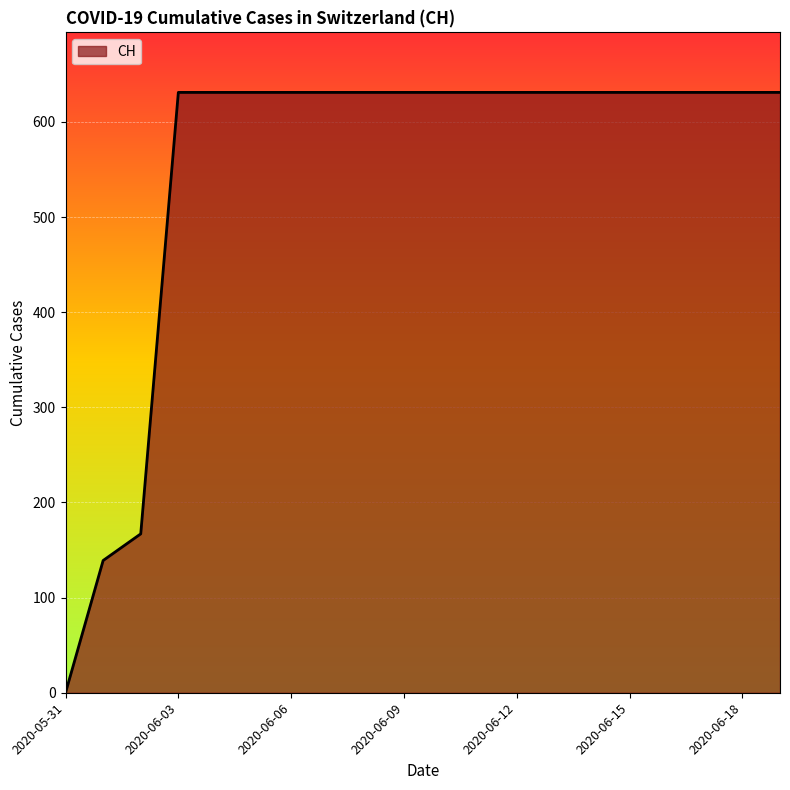

What is the difference between the maximum and minimum values?

631